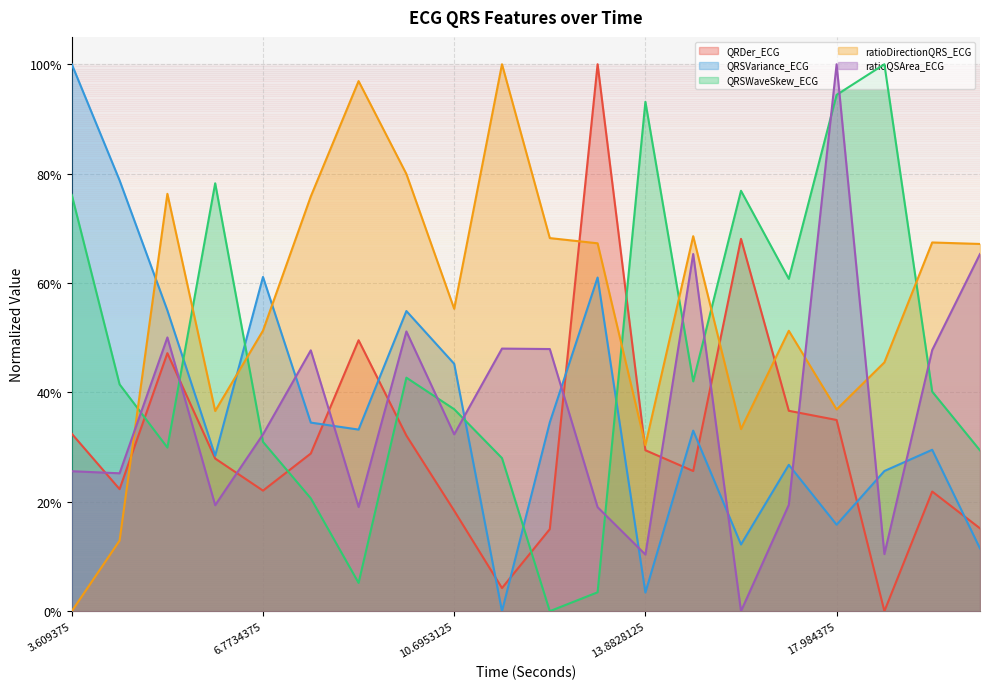

What are all the series names shown in the legend?

QRDer_ECG, QRSVariance_ECG, QRSWaveSkew_ECG, ratioDirectionQRS_ECG, ratioQSArea_ECG